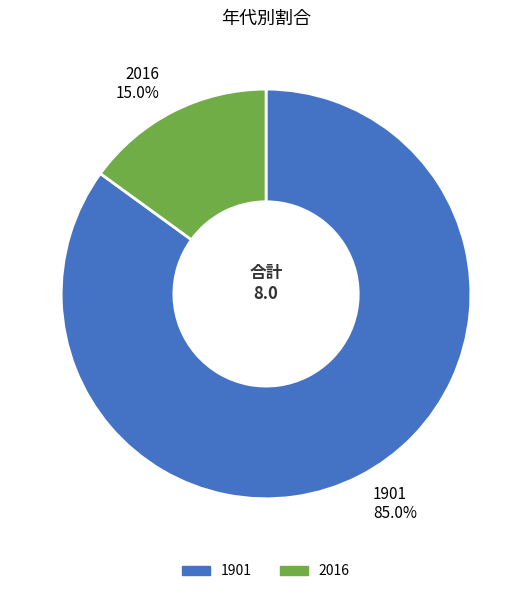

How many segments does this pie chart have?

2